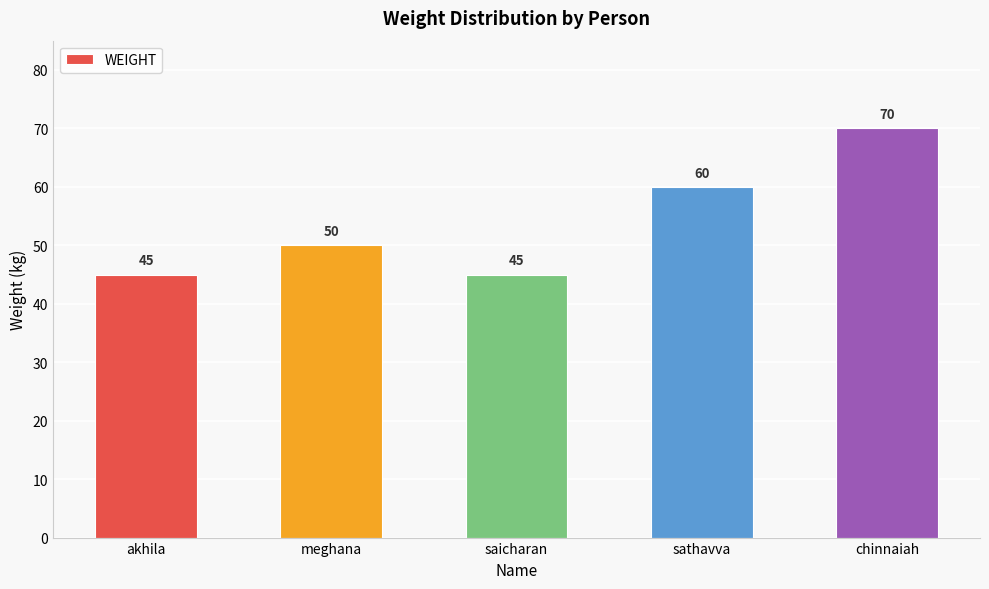

What is the difference between the maximum and minimum values?

25